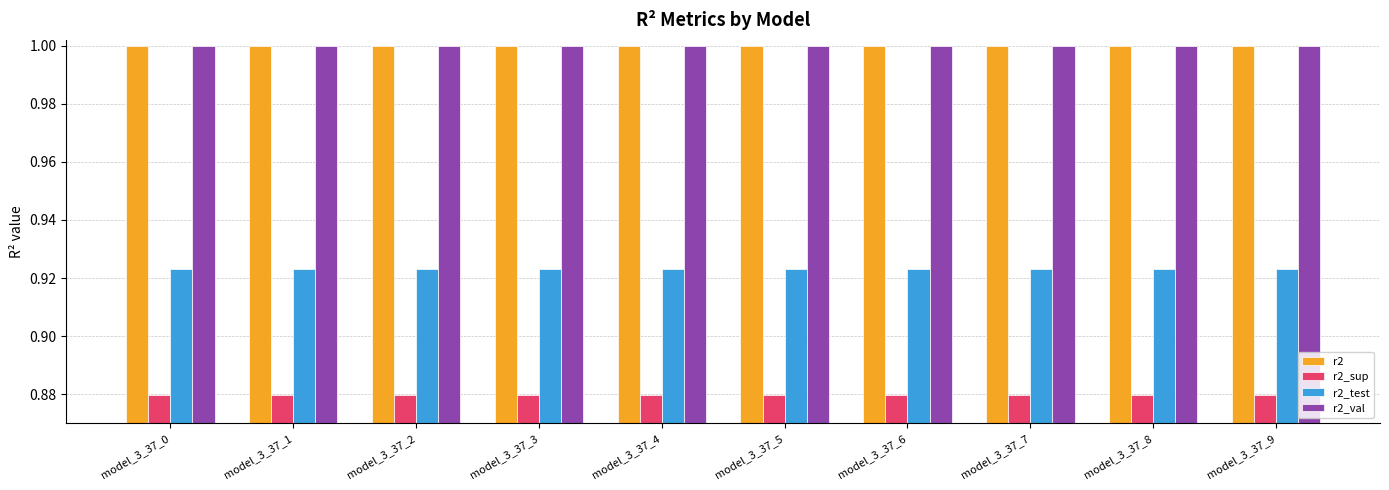

How many bars are there in total?

40